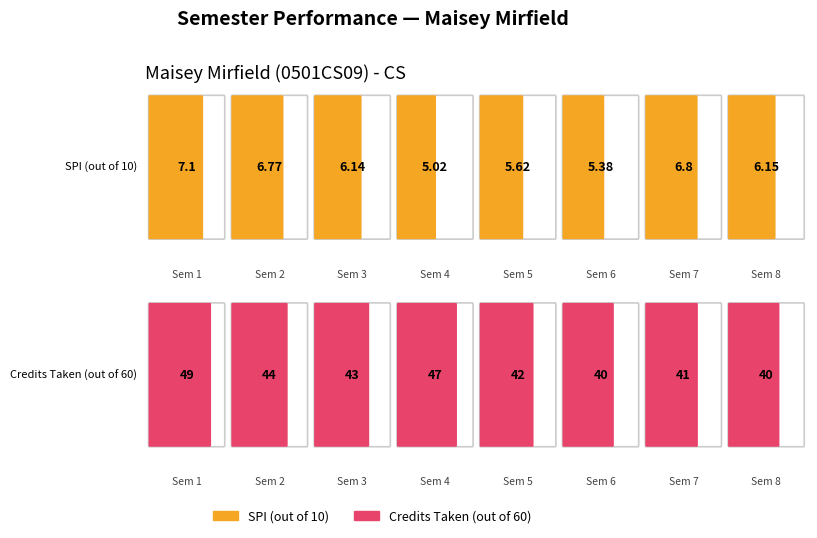

At how many categories does at least one series exceed 34?

8